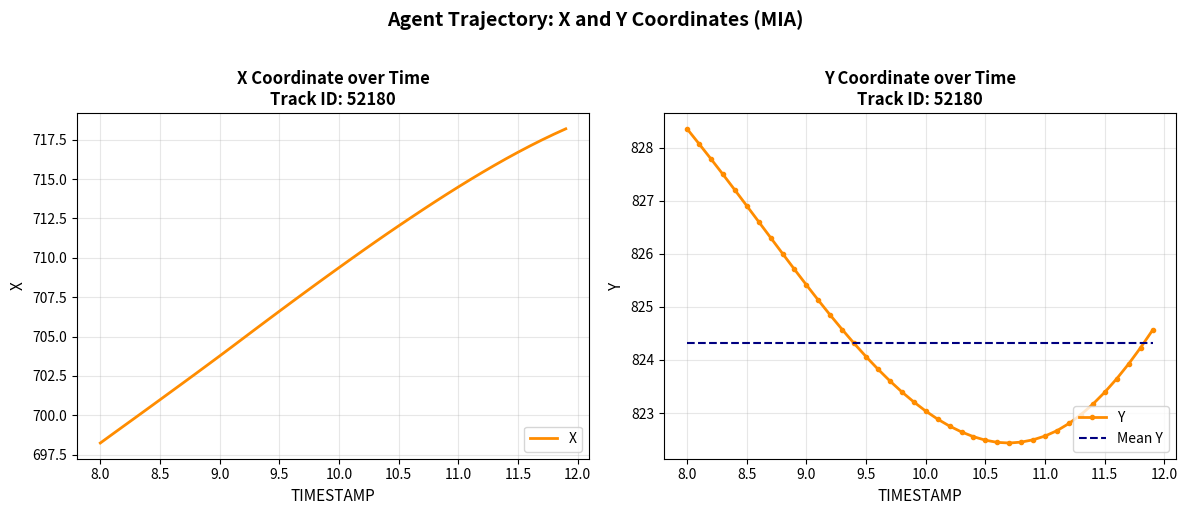

What is the lowest value of the Y series?

822.4